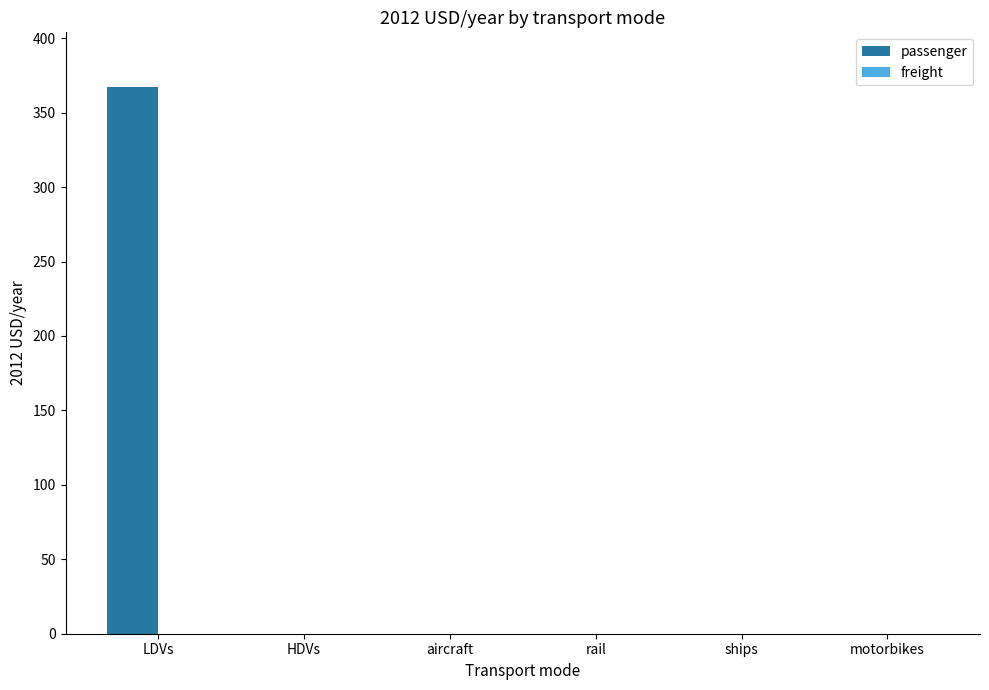

Which label corresponds to the largest value in the chart?

LDVs